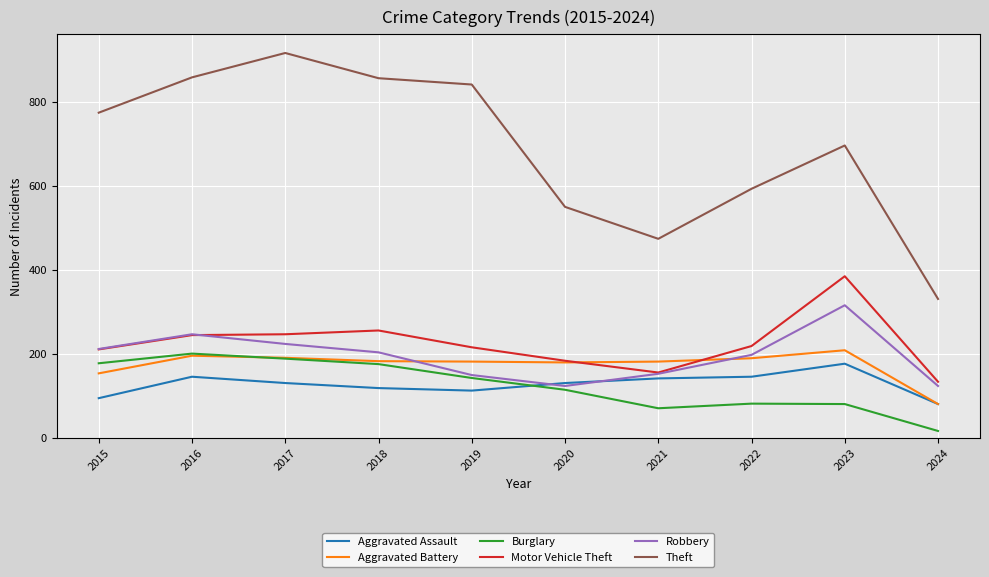

What is the difference between the Aggravated Battery values at 2019 and 2016?

14